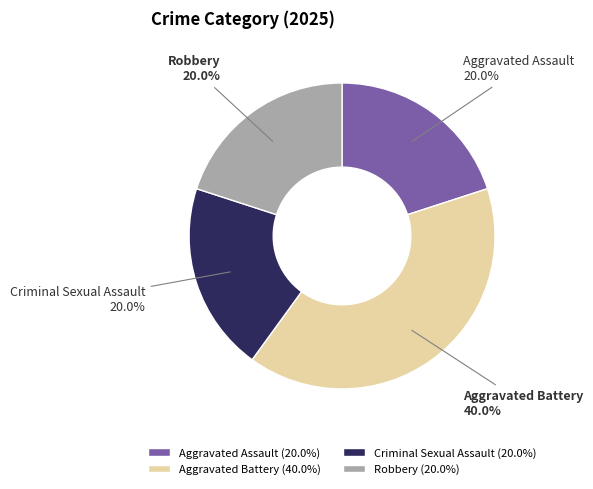

To the nearest percent, what portion does Criminal Sexual Assault represent?

20%